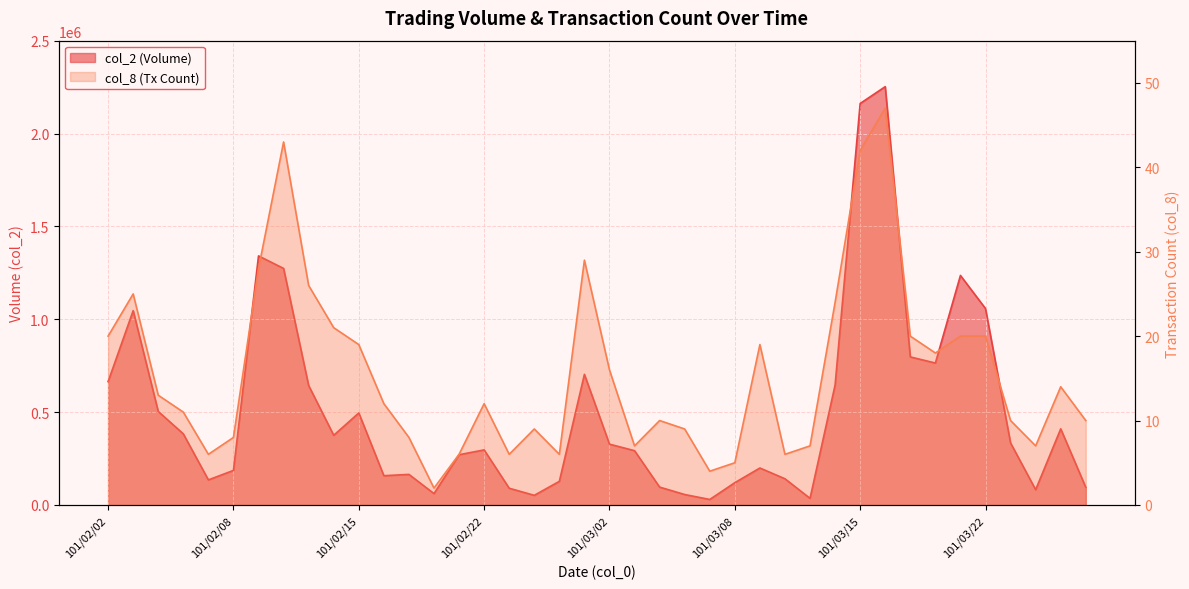

At which label does col_2 first exceed 327470?

101/02/02